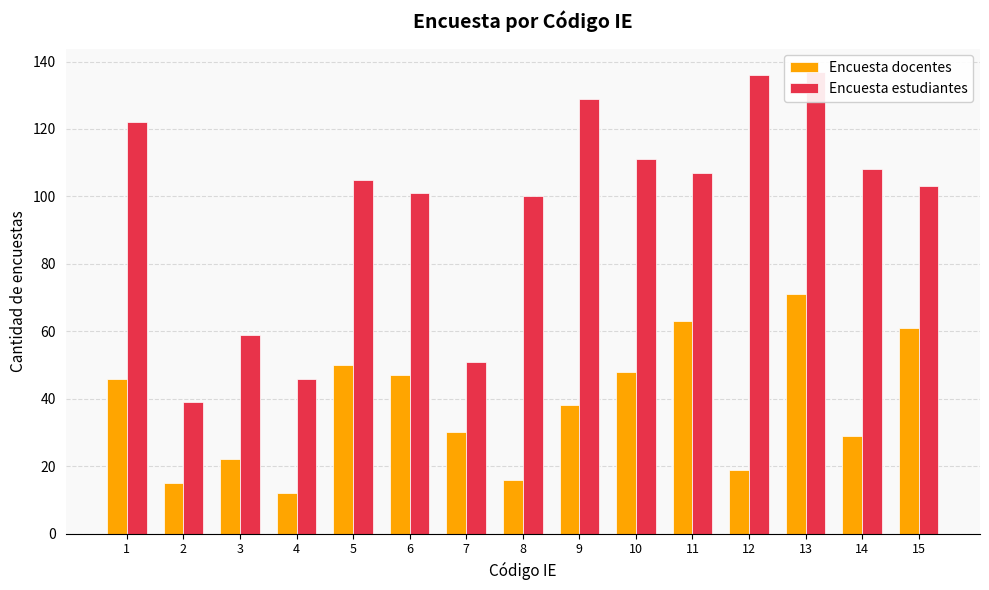

Is the value of Encuesta docentes at 9 greater than the value of Encuesta estudiantes at 12?

No